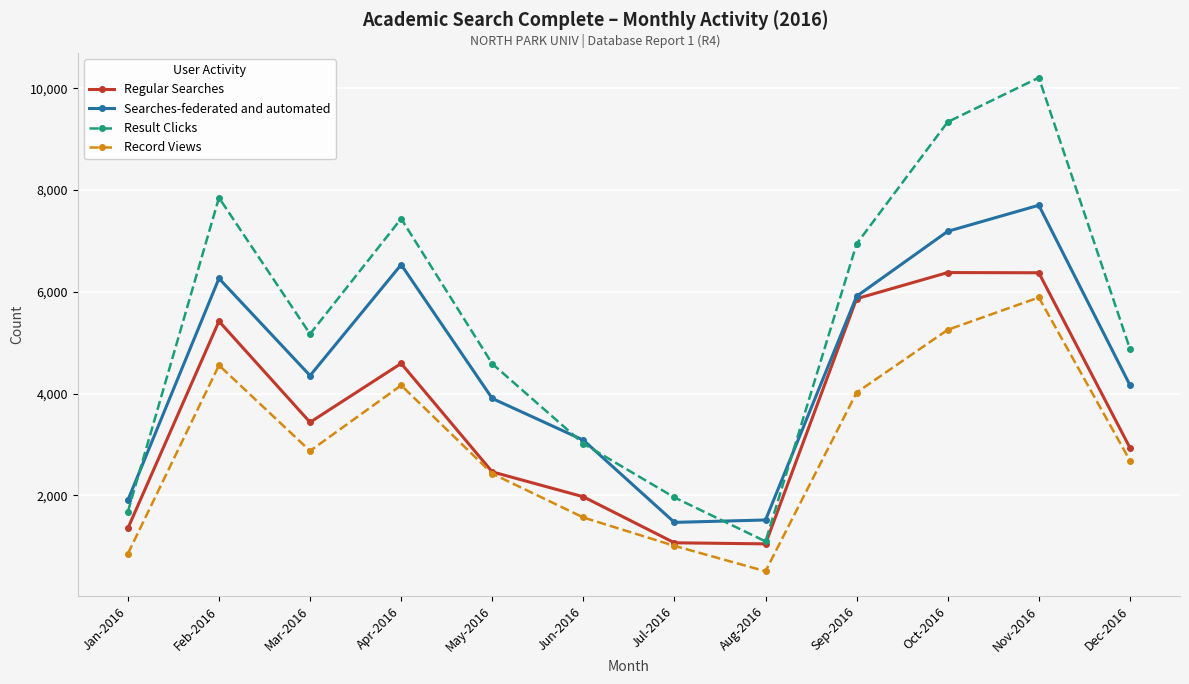

True or false: Record Views and Searches-federated and automated intersect in this chart.

False